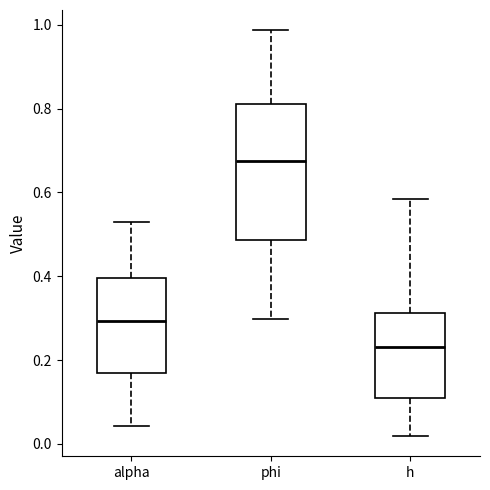

Where does the median line of the box for h sit on the y-axis? The values are not printed on the chart, so give them approximately, as read against the axis.

0.24